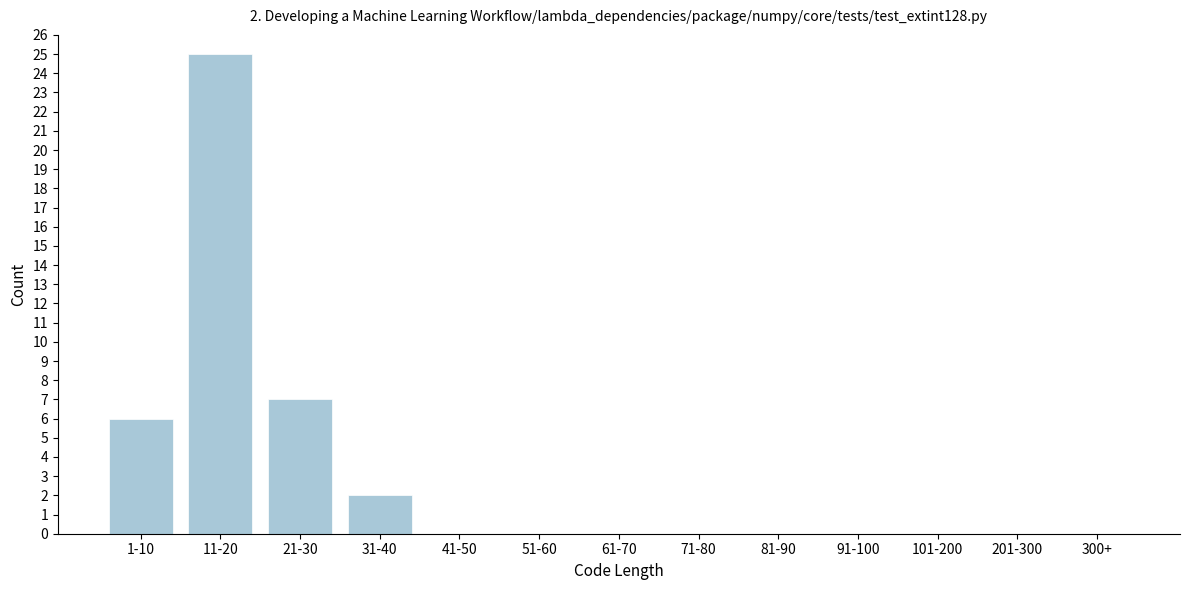

Reading right to left, what are all the values shown in this chart?

300+=0	201-300=0	101-200=0	91-100=0	81-90=0	71-80=0	61-70=0	51-60=0	41-50=0	31-40=2	21-30=7	11-20=25	1-10=6